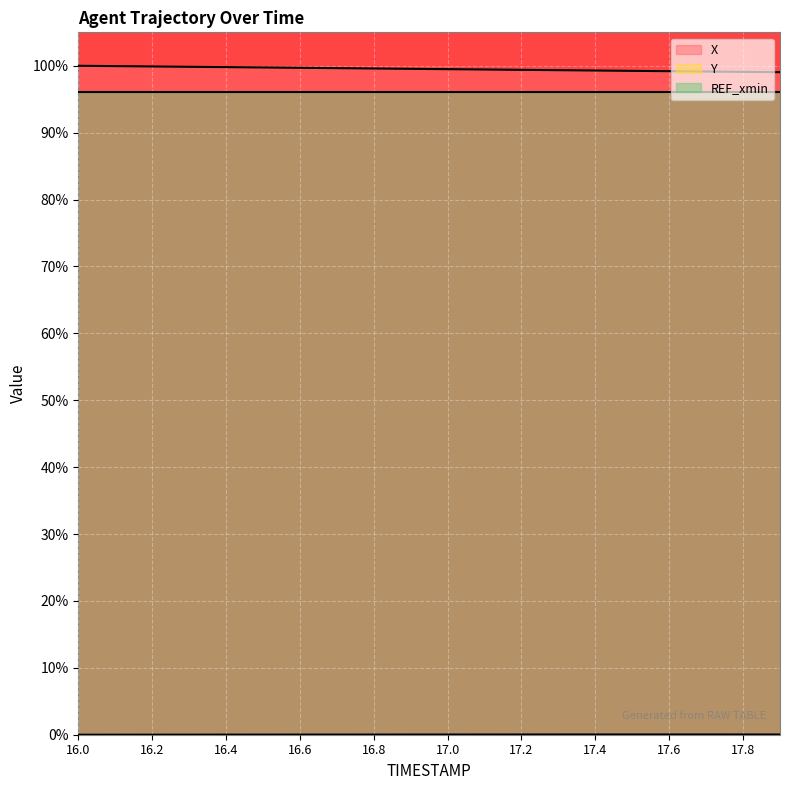

How many categories are shown in the chart?

20